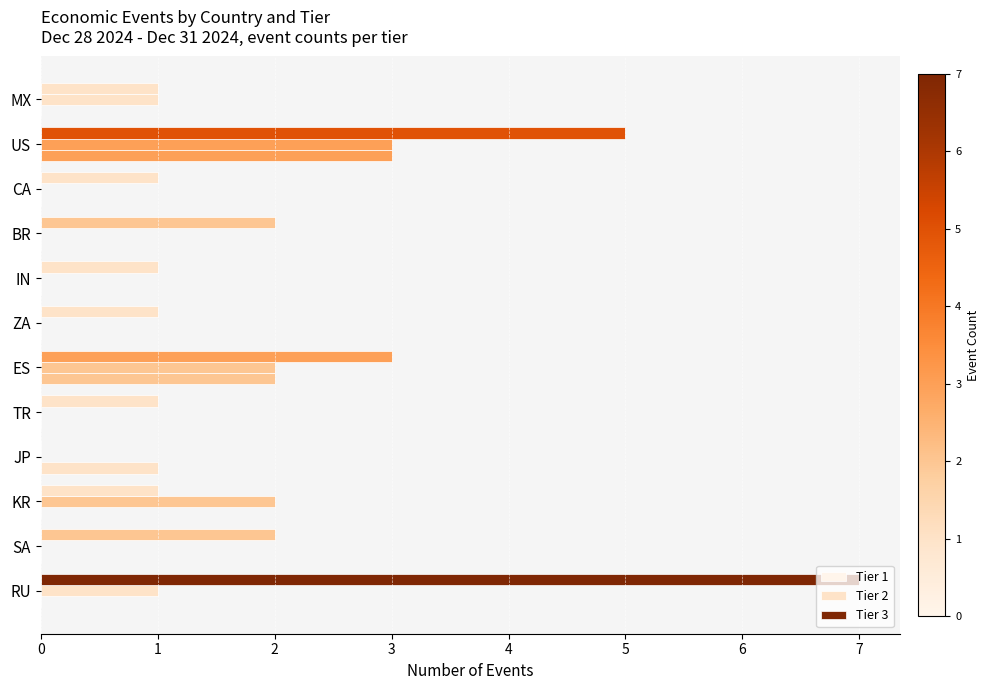

How many series are shown in this chart?

3